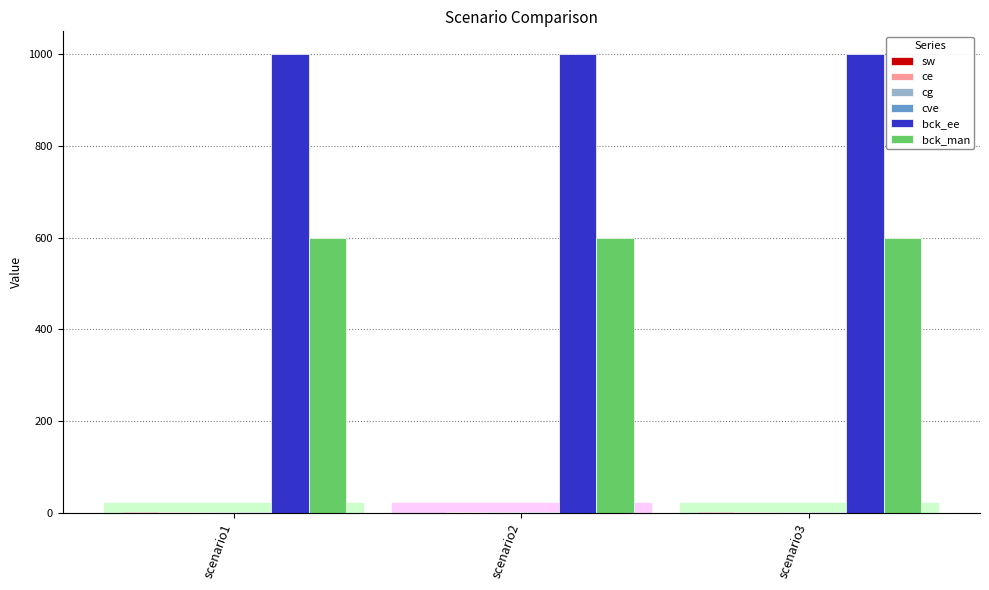

Are the bars grouped side by side (vs. stacked)?

Yes